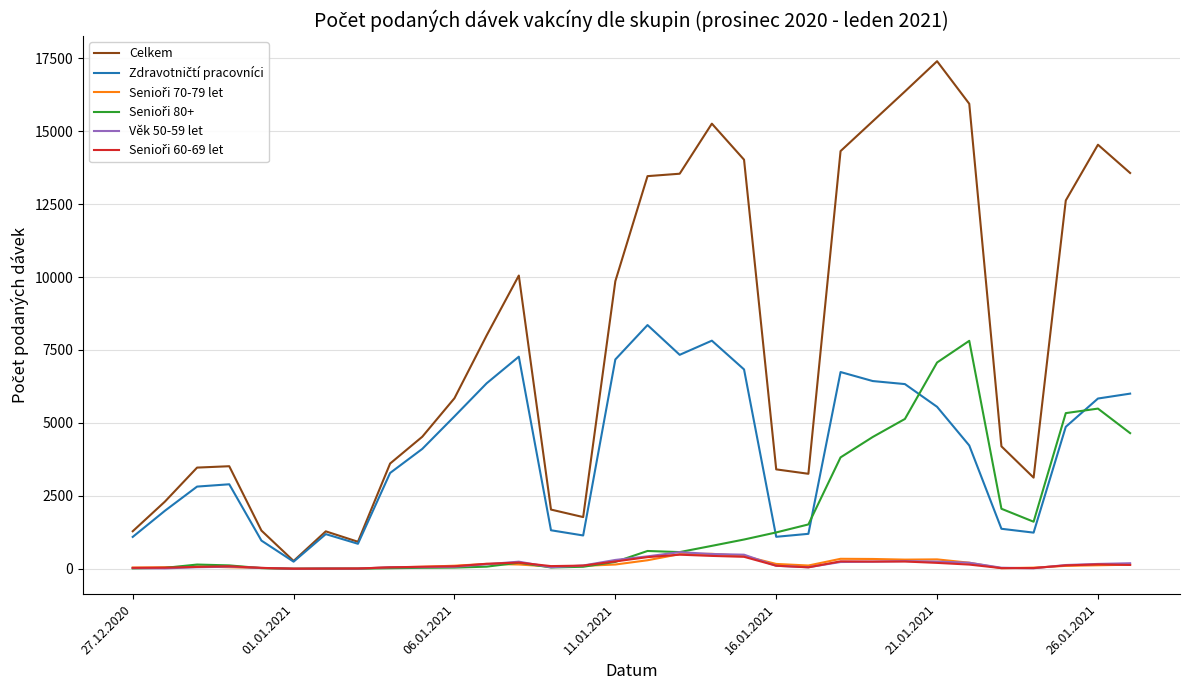

Which series has the largest range (max minus min)?

Celkem